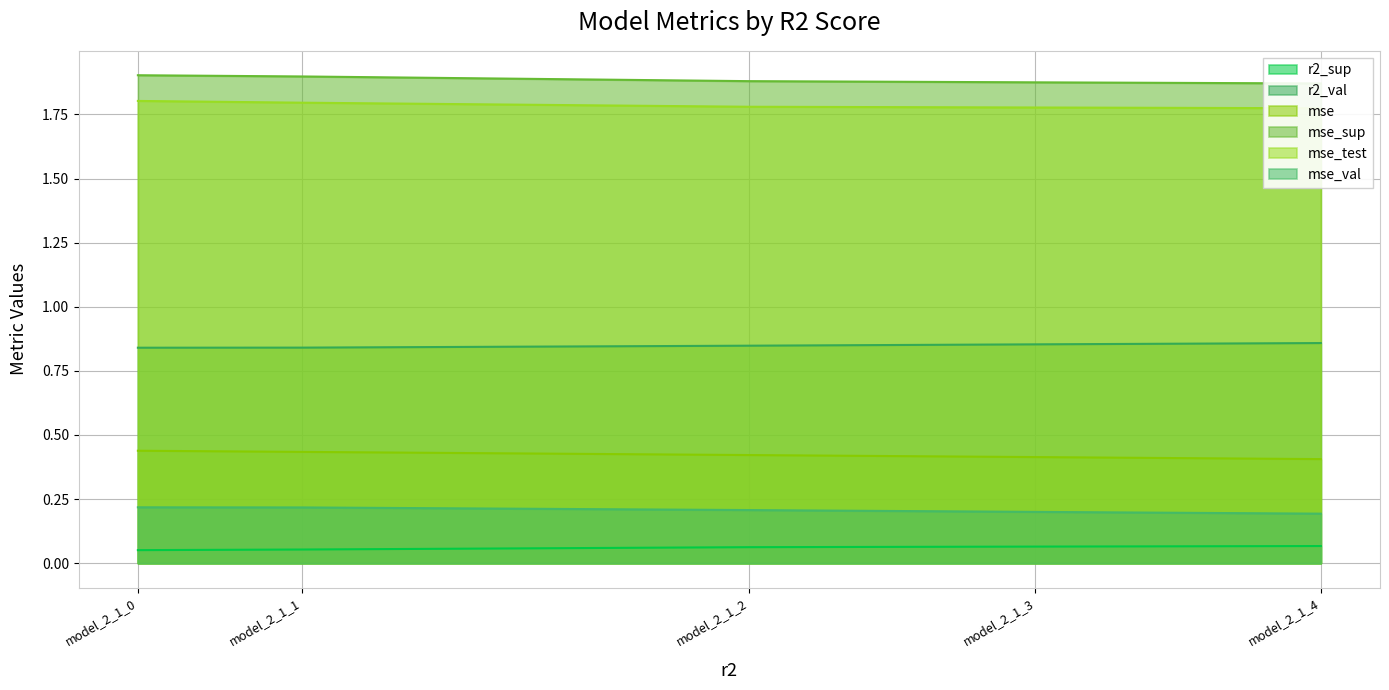

Reading right to left, what are all the values shown in this chart?

r2_sup: model_2_1_0=0.1	model_2_1_1=0.1	model_2_1_2=0.1	model_2_1_3=0.1	model_2_1_4=0.1
r2_val: model_2_1_0=0.8	model_2_1_1=0.8	model_2_1_2=0.8	model_2_1_3=0.9	model_2_1_4=0.9
mse: model_2_1_0=0.4	model_2_1_1=0.4	model_2_1_2=0.4	model_2_1_3=0.4	model_2_1_4=0.4
mse_sup: model_2_1_0=1.9	model_2_1_1=1.9	model_2_1_2=1.9	model_2_1_3=1.9	model_2_1_4=1.9
mse_test: model_2_1_0=1.8	model_2_1_1=1.8	model_2_1_2=1.8	model_2_1_3=1.8	model_2_1_4=1.8
mse_val: model_2_1_0=0.2	model_2_1_1=0.2	model_2_1_2=0.2	model_2_1_3=0.2	model_2_1_4=0.2